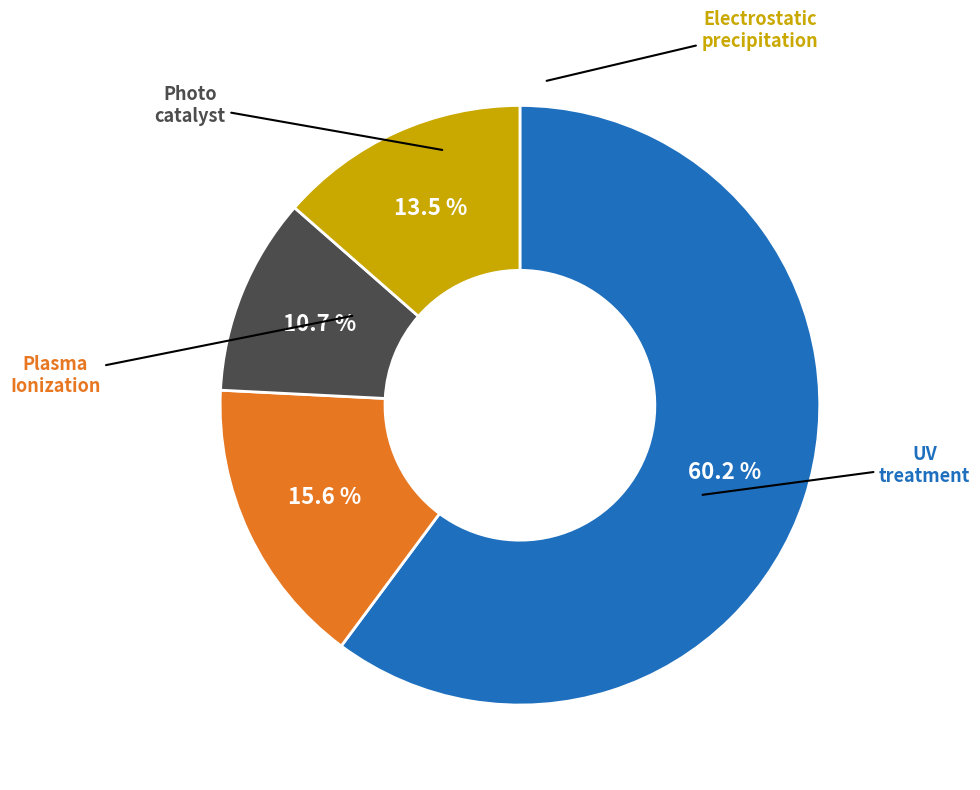

Is there a majority slice in this chart?

Yes